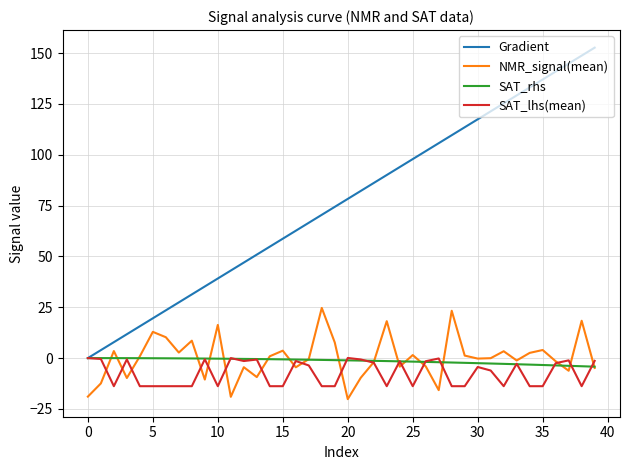

Which series has the largest range (max minus min)?

Gradient